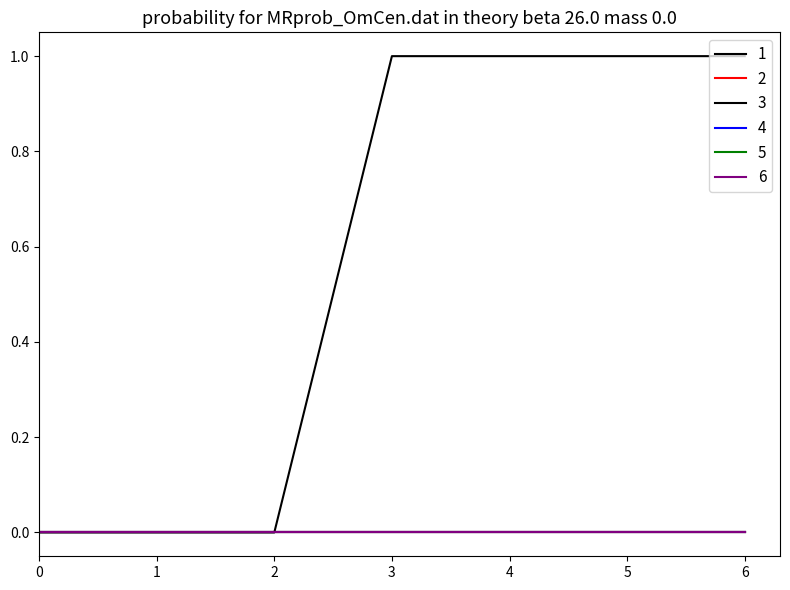

What is the difference between the maximum and minimum values in the 1 series?

1